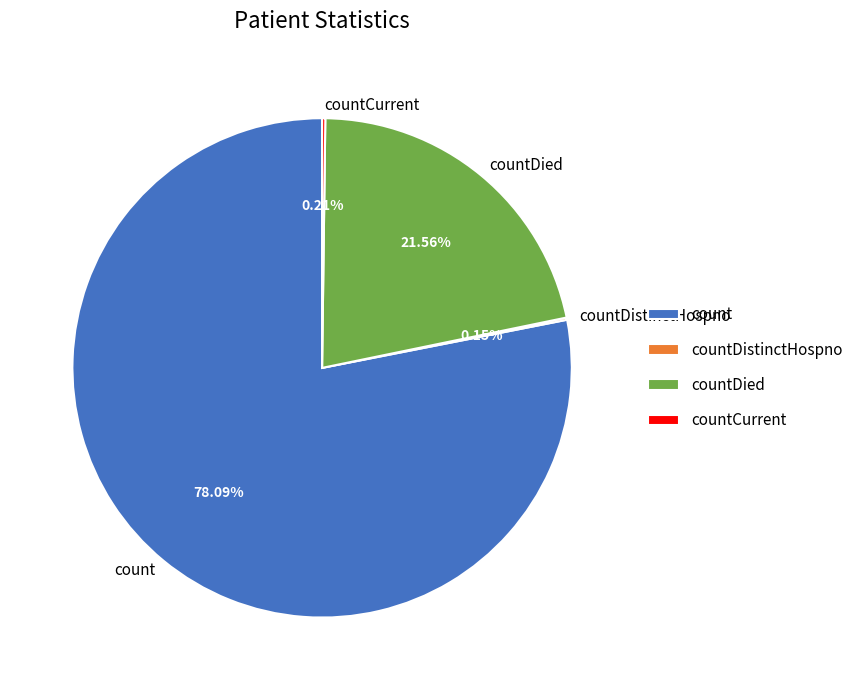

What is the majority slice?

count